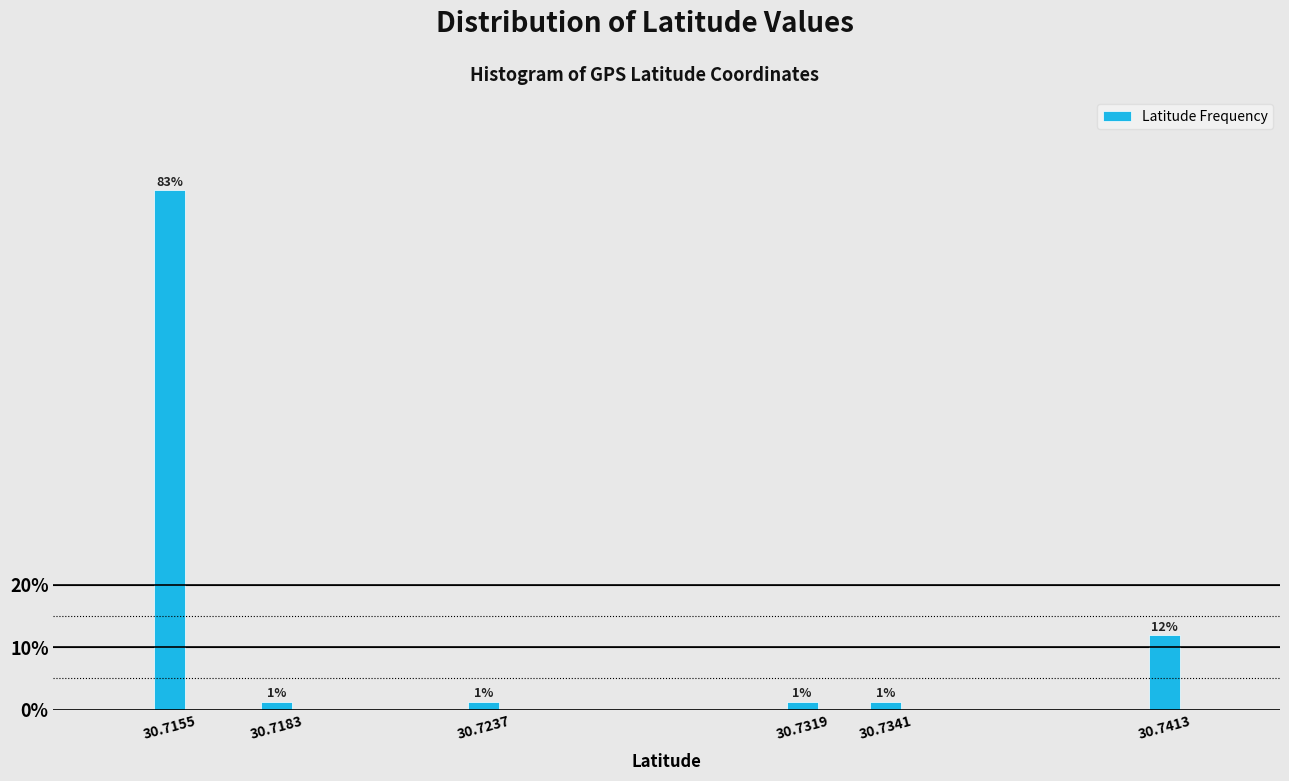

Does the chart contain any negative values?

No